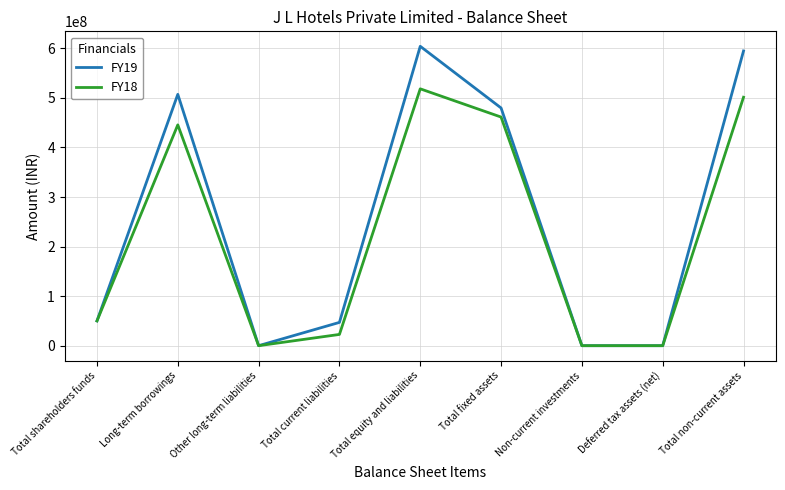

What is the difference between the second highest and second lowest values in the FY19 series?

594795000